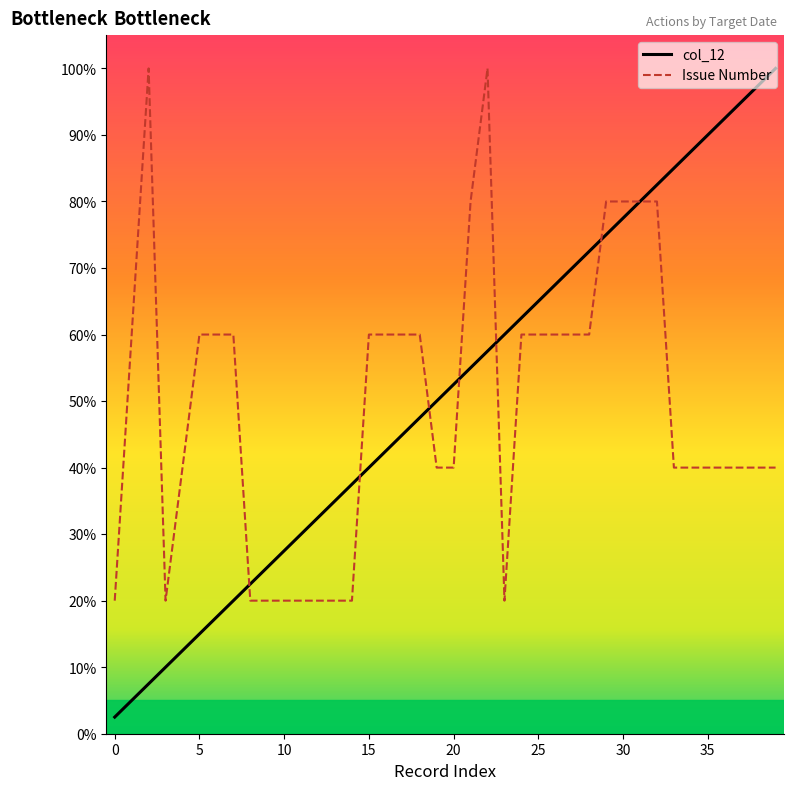

How many lines are shown in the chart?

2